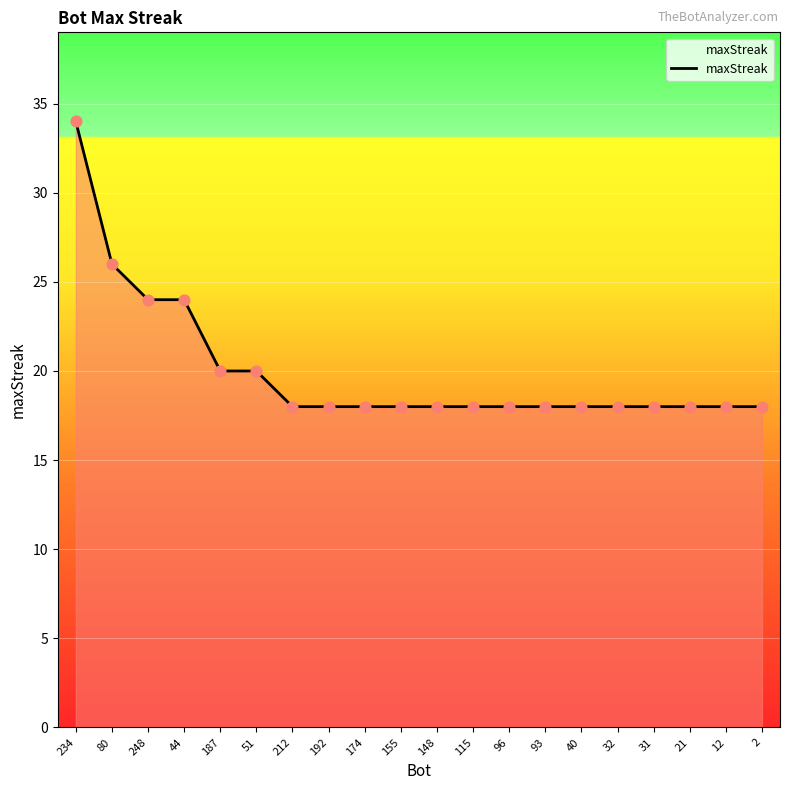

What is the change in value from 44 to 93?

-6